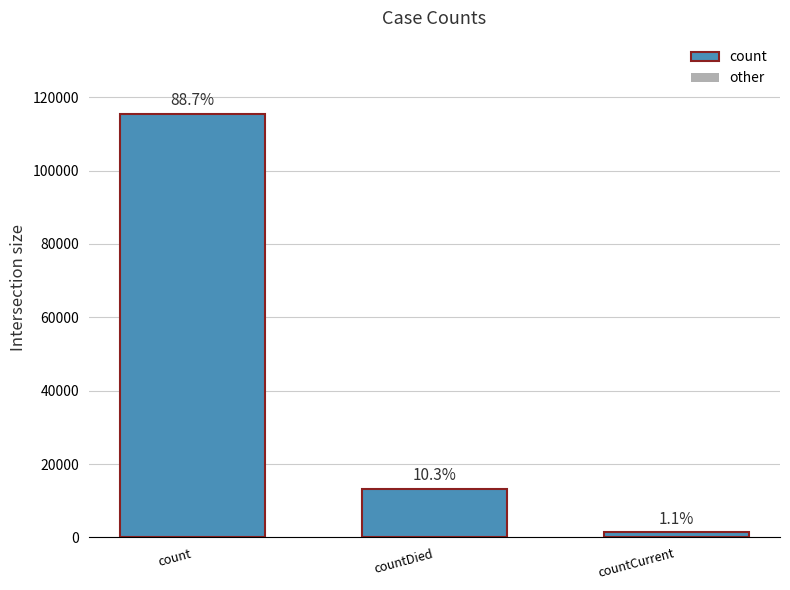

Reading left to right, extract all data points from this chart.

115379	13343	1383